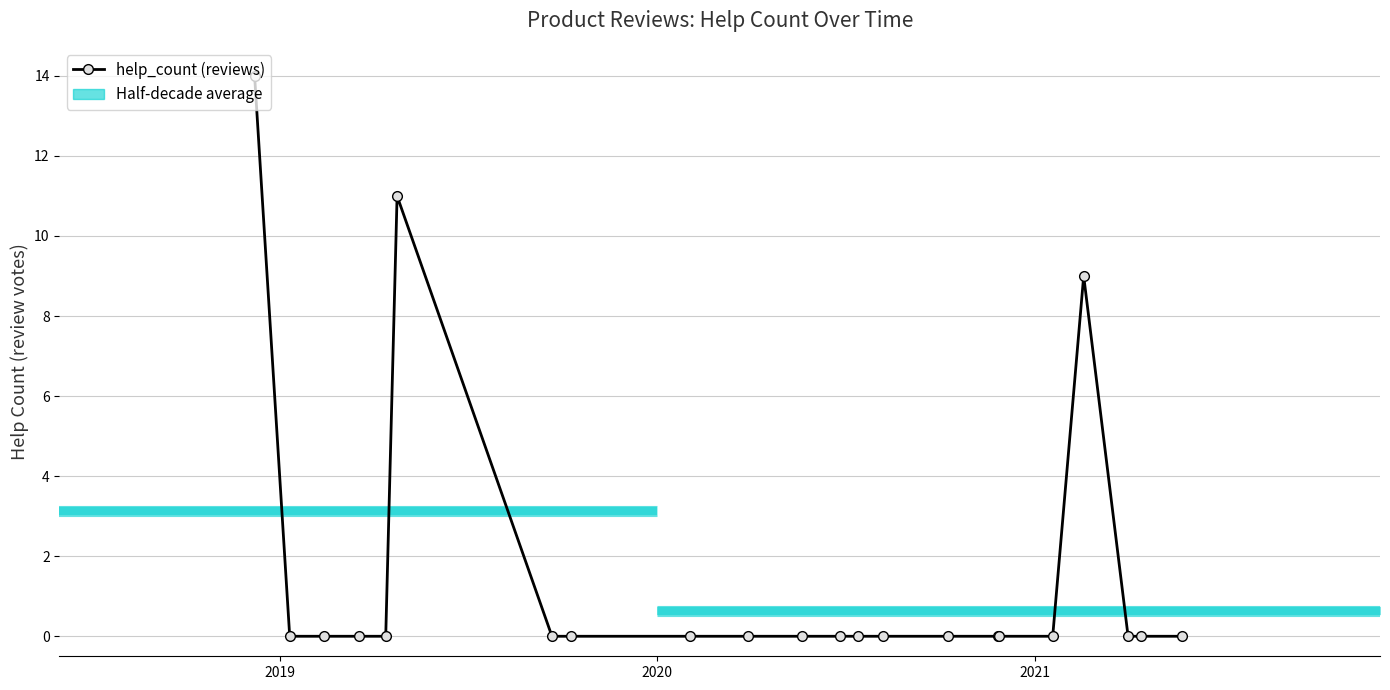

True or false: there are more than 0 points higher than both neighbors.

True